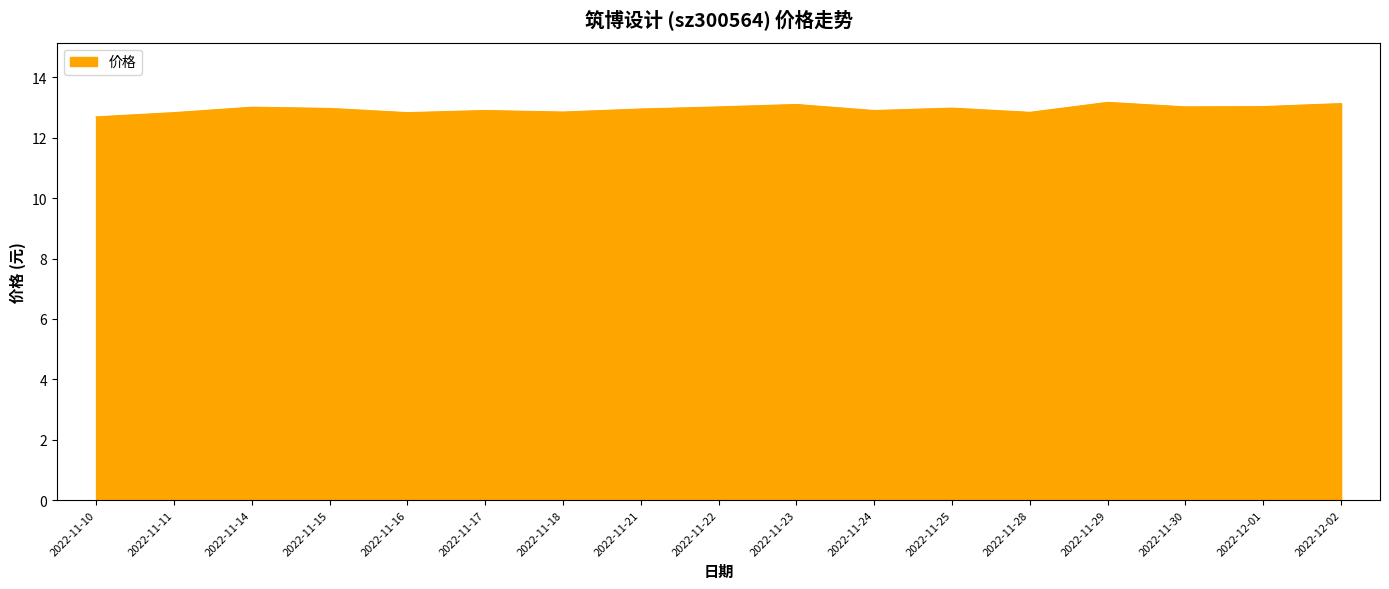

What is the change in value from 2022-11-22 to 2022-11-28?

-0.2